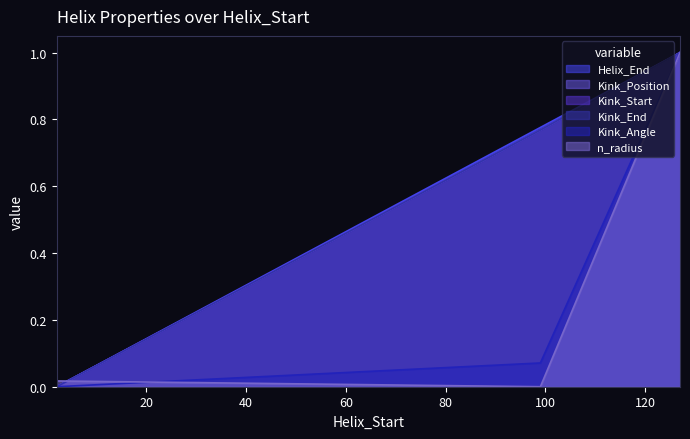

Which has a higher value, 2 or 127?

127